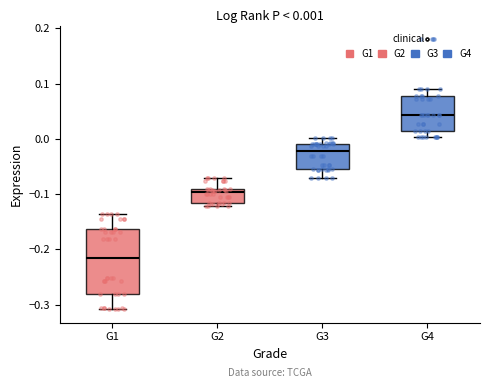

Comparing the boxes themselves (not the whiskers), which one is the tallest?

G1